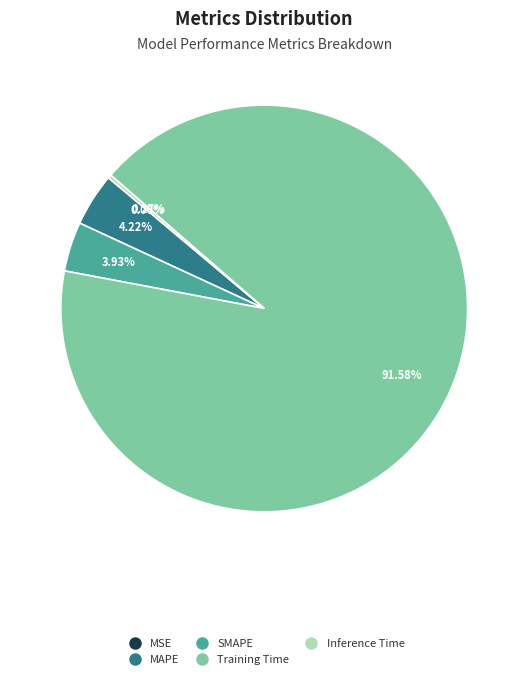

Do SMAPE and MAPE together represent more than half of the pie?

No